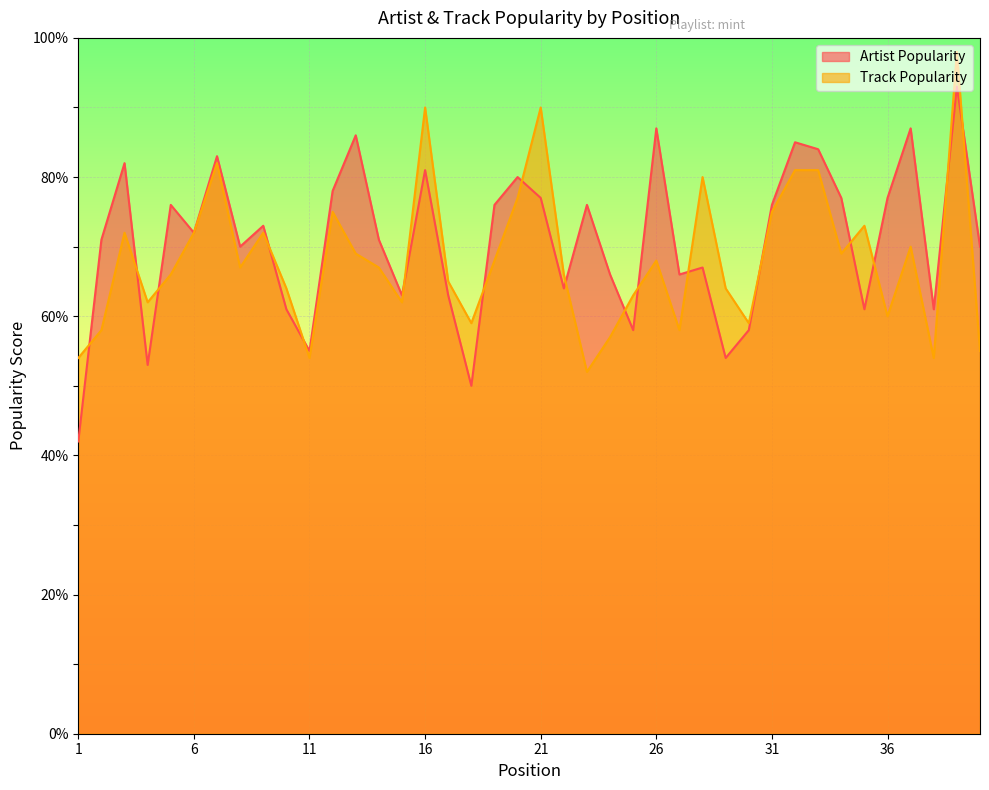

Which series has the largest total across all categories?

Artist Popularity